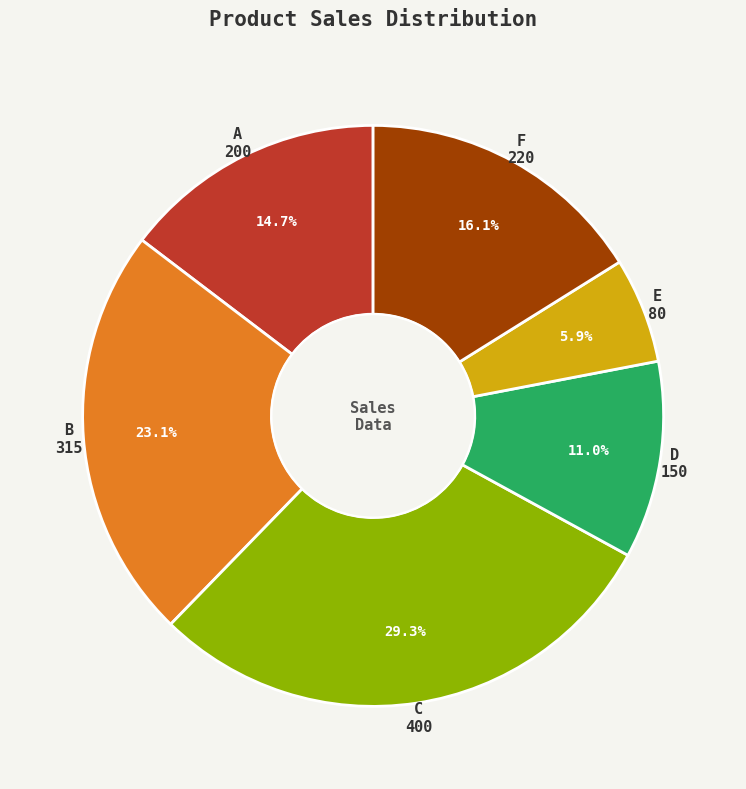

Is there any slice that represents more than half of the pie?

No